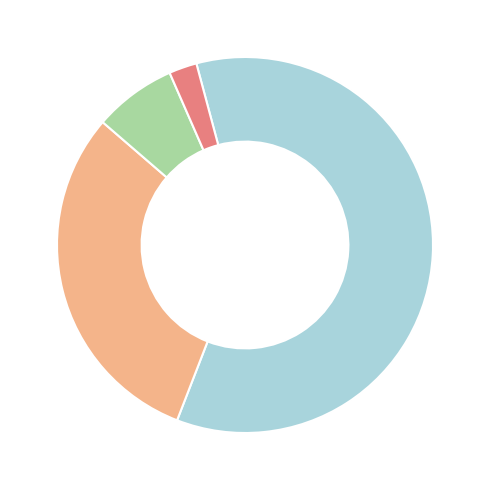

Count the number of slices in the pie.

4